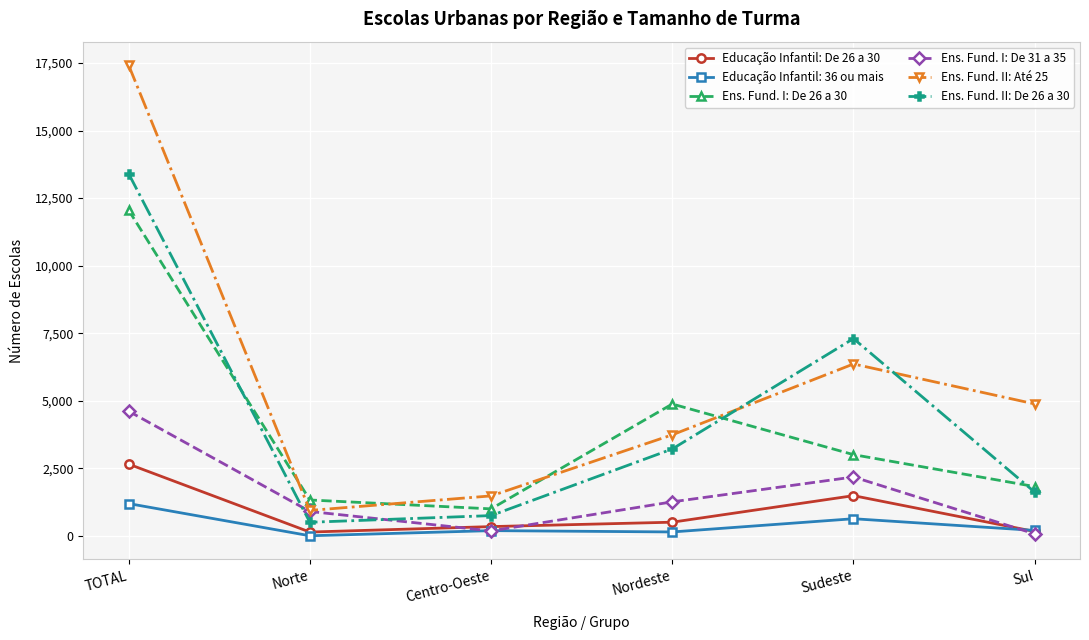

What is the difference between the maximum and second lowest values in the Educação Infantil: De 26 a 30 series?

2493